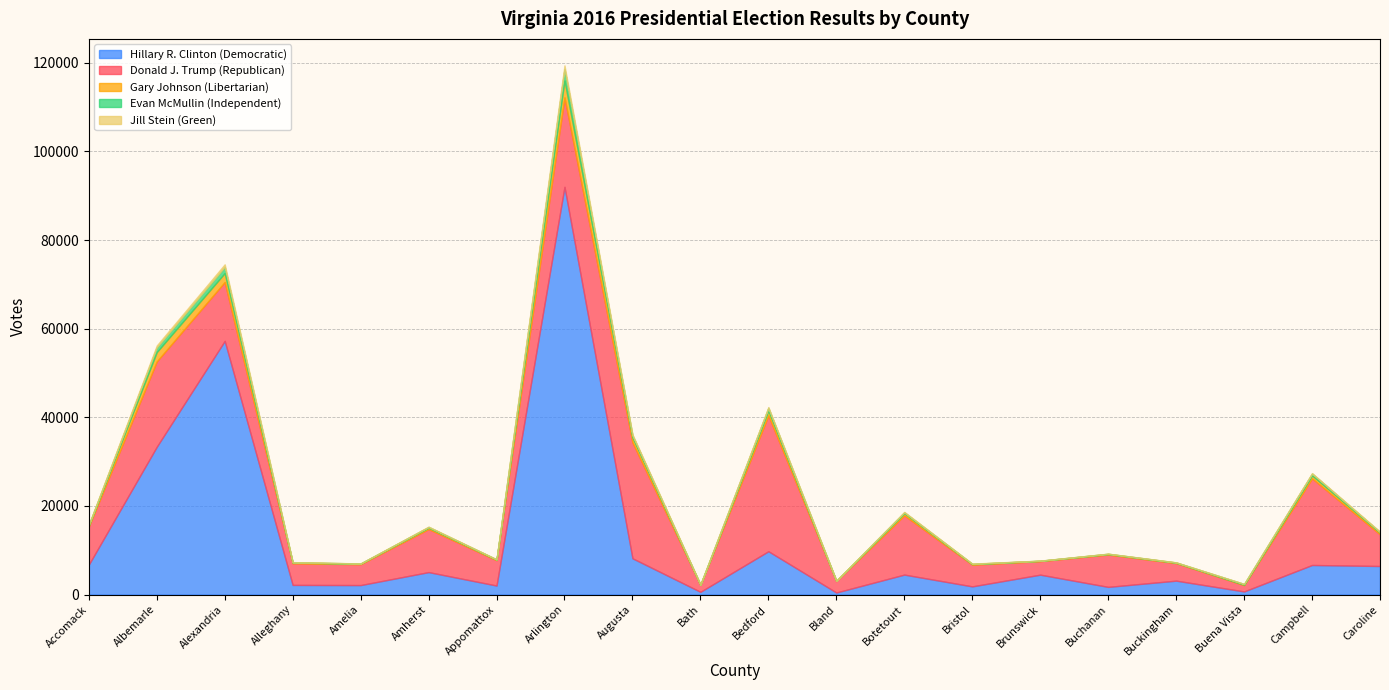

Reading right to left, list all the values displayed in this chart.

Hillary R. Clinton (Democratic): 6432	6664	693	3128	1721	4481	1835	4494	453	9768	603	8177	92016	2023	5057	2128	2166	57242	33345	6740
Donald J. Trump (Republican): 7147	19551	1430	3950	7296	3046	4892	13375	2573	30659	1548	26163	20186	5715	9719	4708	4874	13285	19259	8583
Gary Johnson (Libertarian): 368	665	83	102	122	72	136	497	61	1074	56	1099	3827	136	317	129	164	2020	2105	264
Evan McMullin (Independent): 154	419	174	58	59	30	64	185	21	627	22	502	2594	50	159	41	69	1398	1059	112
Jill Stein (Green): 99	102	13	27	24	25	50	101	17	176	15	200	819	31	65	11	35	592	450	66